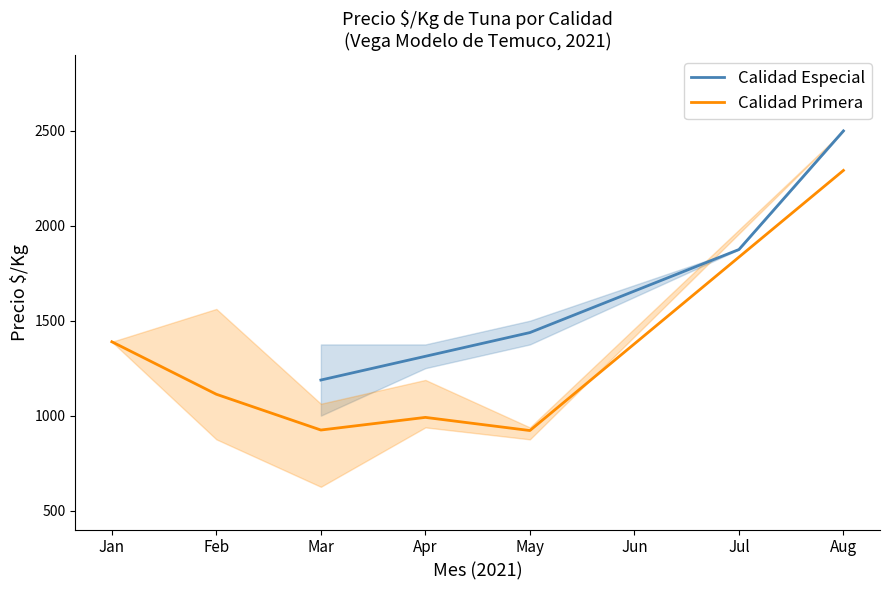

List the labels in order of Calidad Especial value, smallest first.

Mar, Apr, May, Jul, Aug